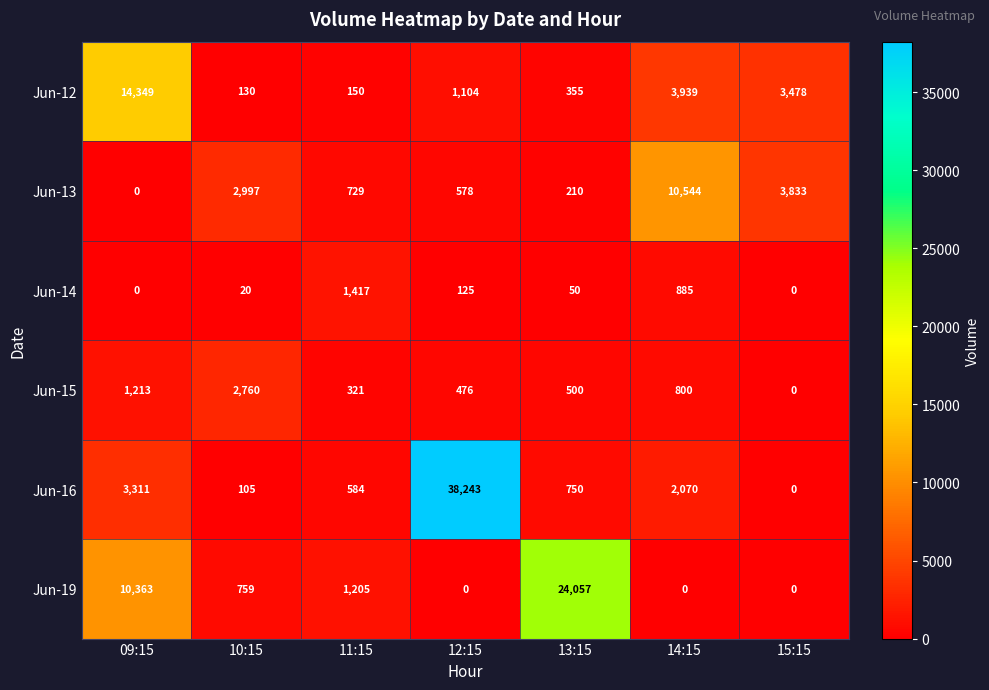

Rank the series by their maximum value, from highest to lowest.

Jun-16, Jun-19, Jun-12, Jun-13, Jun-15, Jun-14